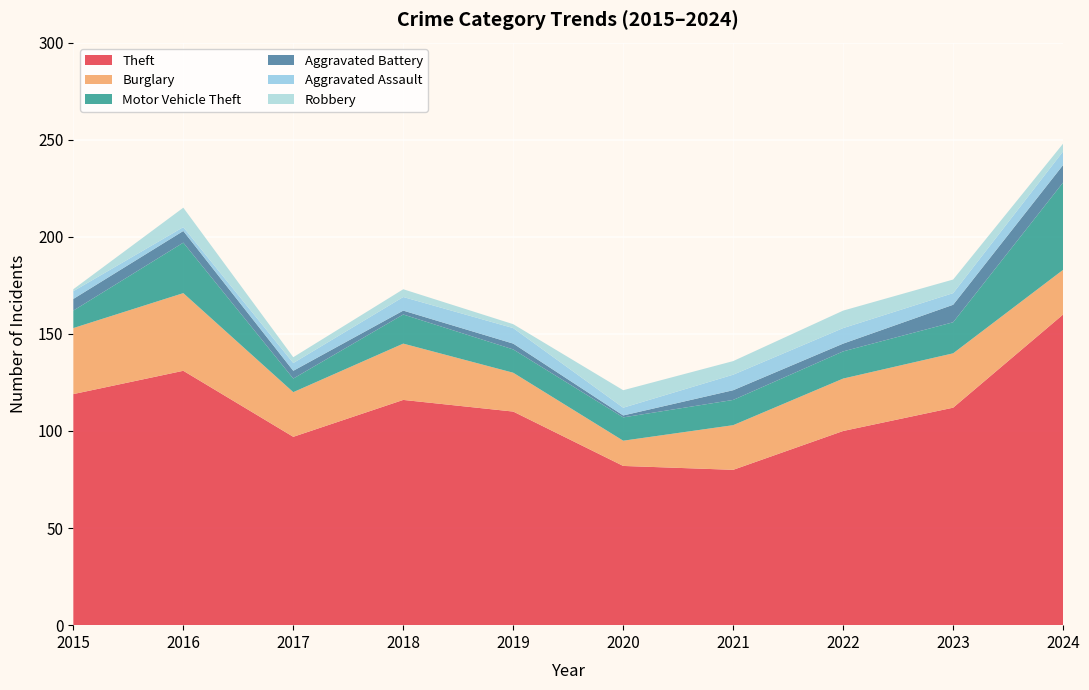

Reading left to right, what are all the values shown in this chart?

Theft: 2015=119	2016=131	2017=97	2018=116	2019=110	2020=82	2021=80	2022=100	2023=112	2024=160
Burglary: 2015=34	2016=40	2017=23	2018=29	2019=20	2020=13	2021=23	2022=27	2023=28	2024=23
Motor Vehicle Theft: 2015=9	2016=26	2017=7	2018=15	2019=12	2020=12	2021=13	2022=14	2023=16	2024=45
Aggravated Battery: 2015=6	2016=6	2017=4	2018=2	2019=3	2020=1	2021=5	2022=4	2023=9	2024=9
Aggravated Assault: 2015=4	2016=2	2017=4	2018=7	2019=8	2020=4	2021=8	2022=8	2023=6	2024=7
Robbery: 2015=1	2016=10	2017=3	2018=4	2019=2	2020=9	2021=7	2022=9	2023=7	2024=4